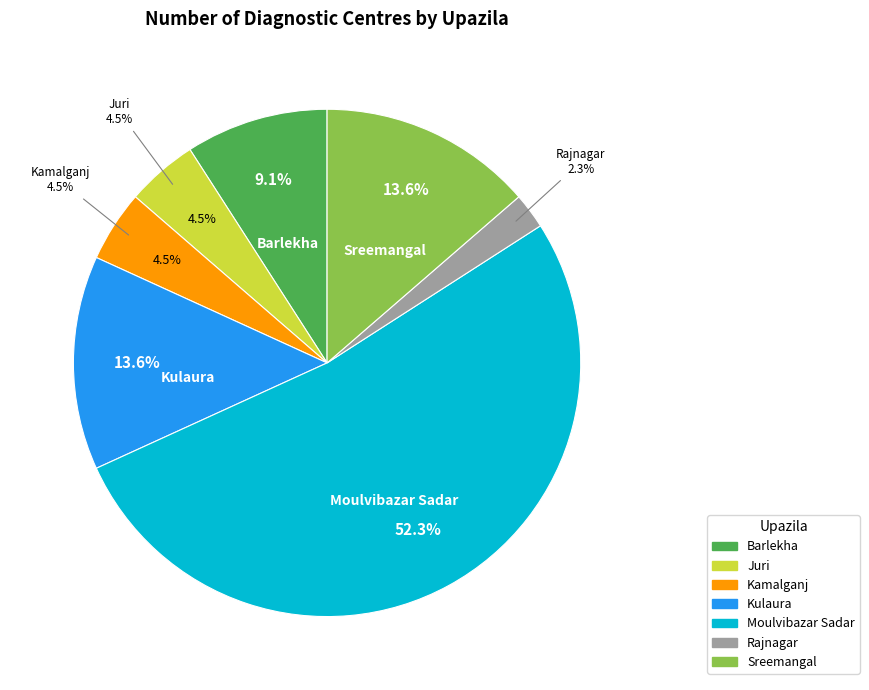

What is the smallest slice in the pie chart?

Rajnagar